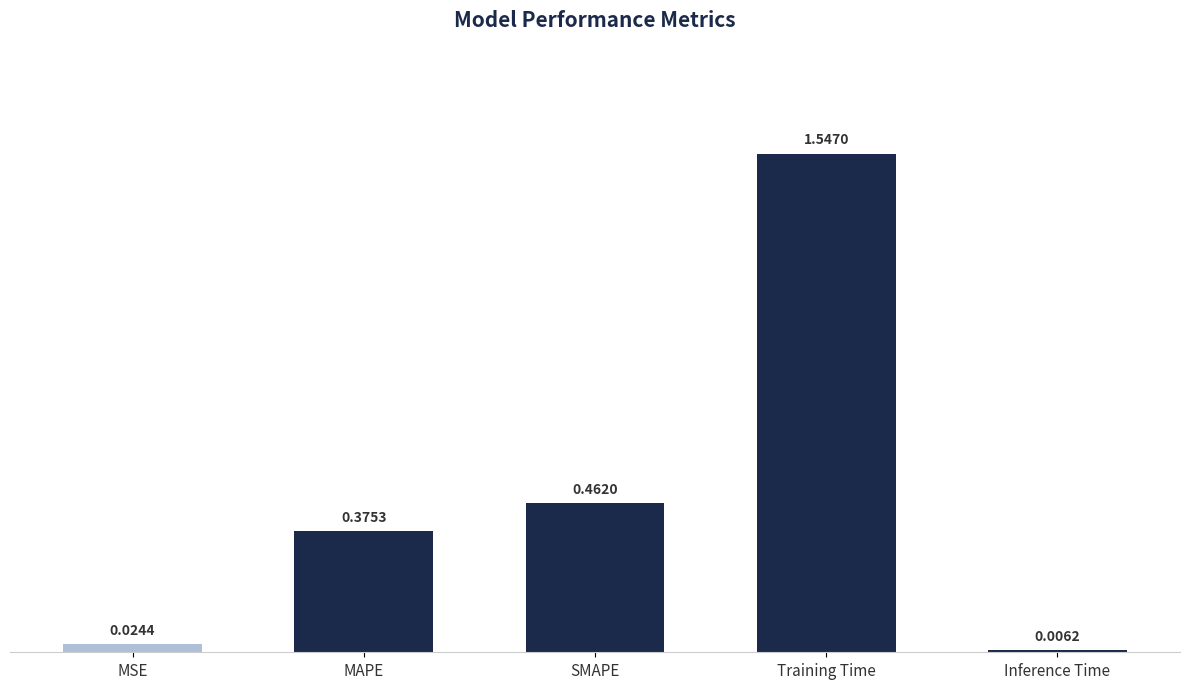

List the labels in order of value, smallest first.

Inference Time, MSE, MAPE, SMAPE, Training Time